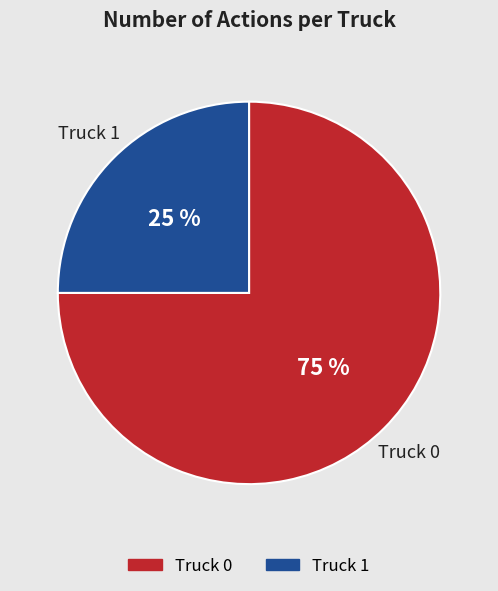

What percentage is the Truck 1 slice, to the nearest percent?

25%